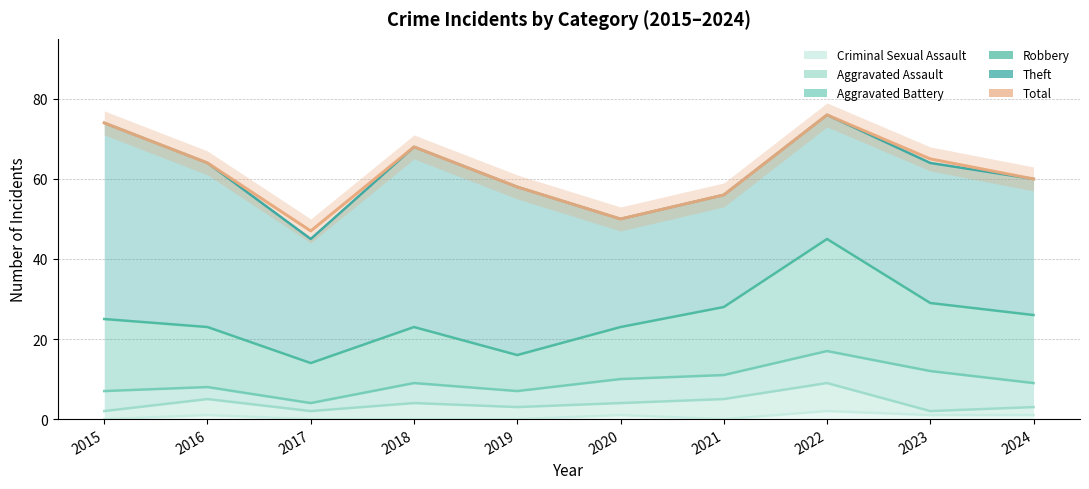

True or false: Total and Theft cross at least once.

False